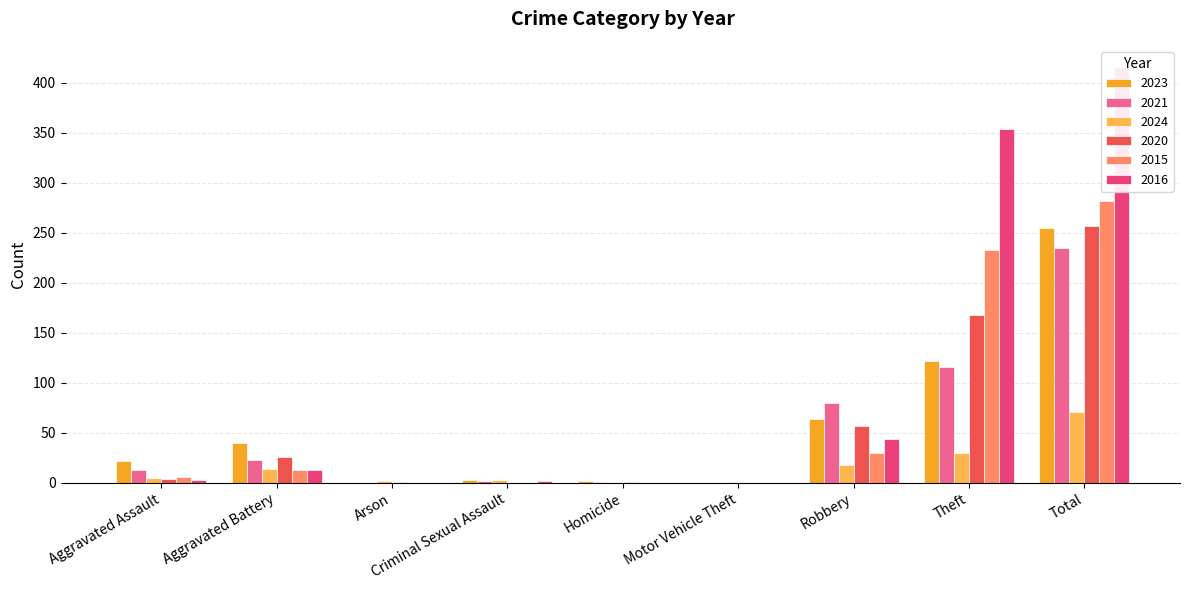

Is it true that 2015 equals 110 at Theft?

False